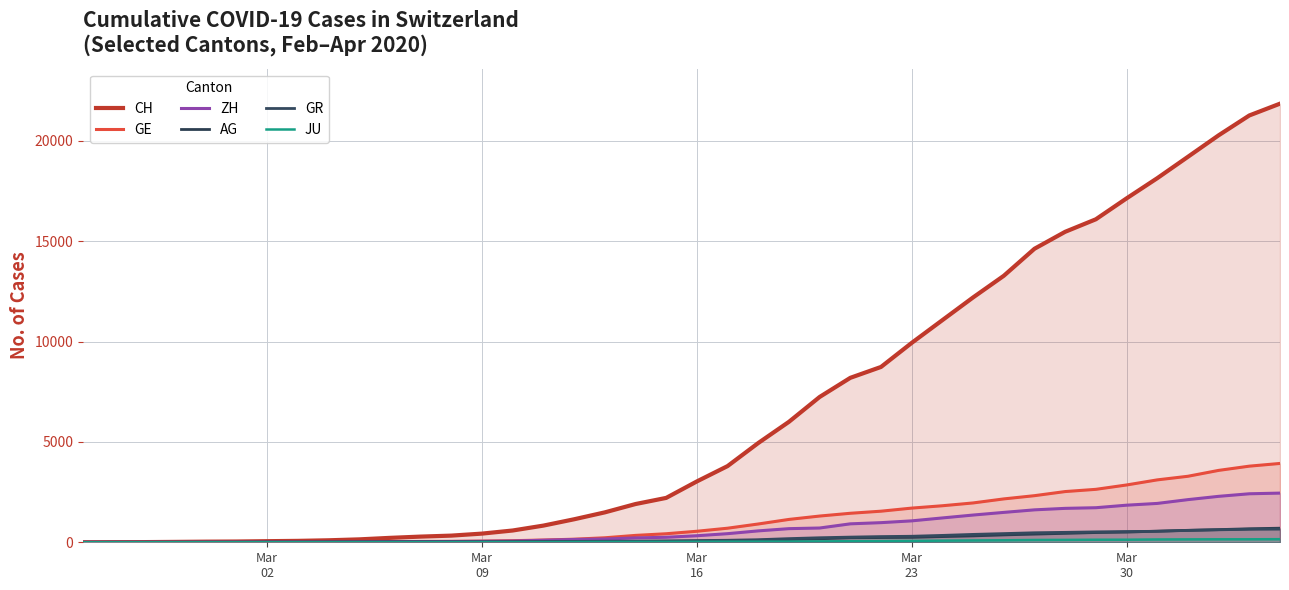

What is the average value of the ZH series?

725